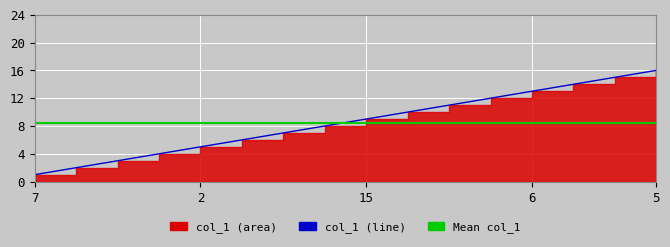

True or false: there are more than 0 points higher than both neighbors.

False